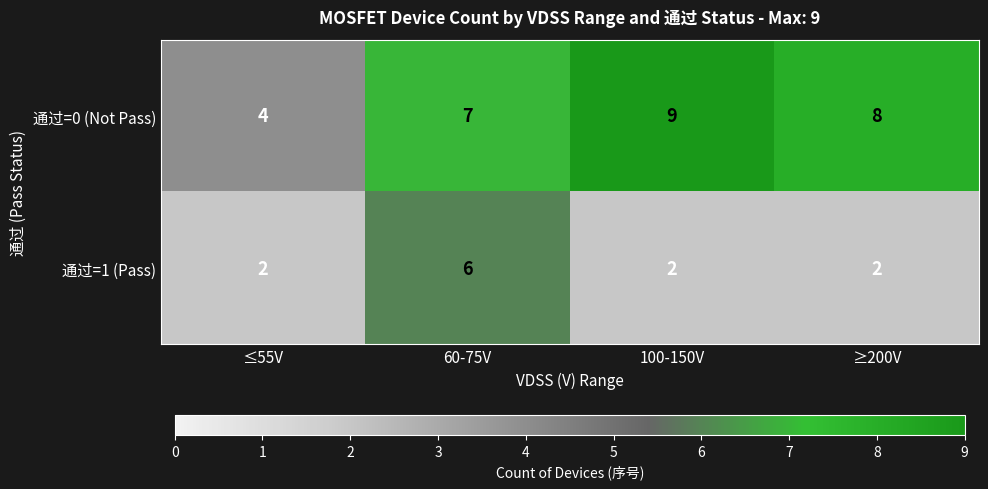

Is it true that 通过=1 (Pass) equals 2 at ≤55V?

True